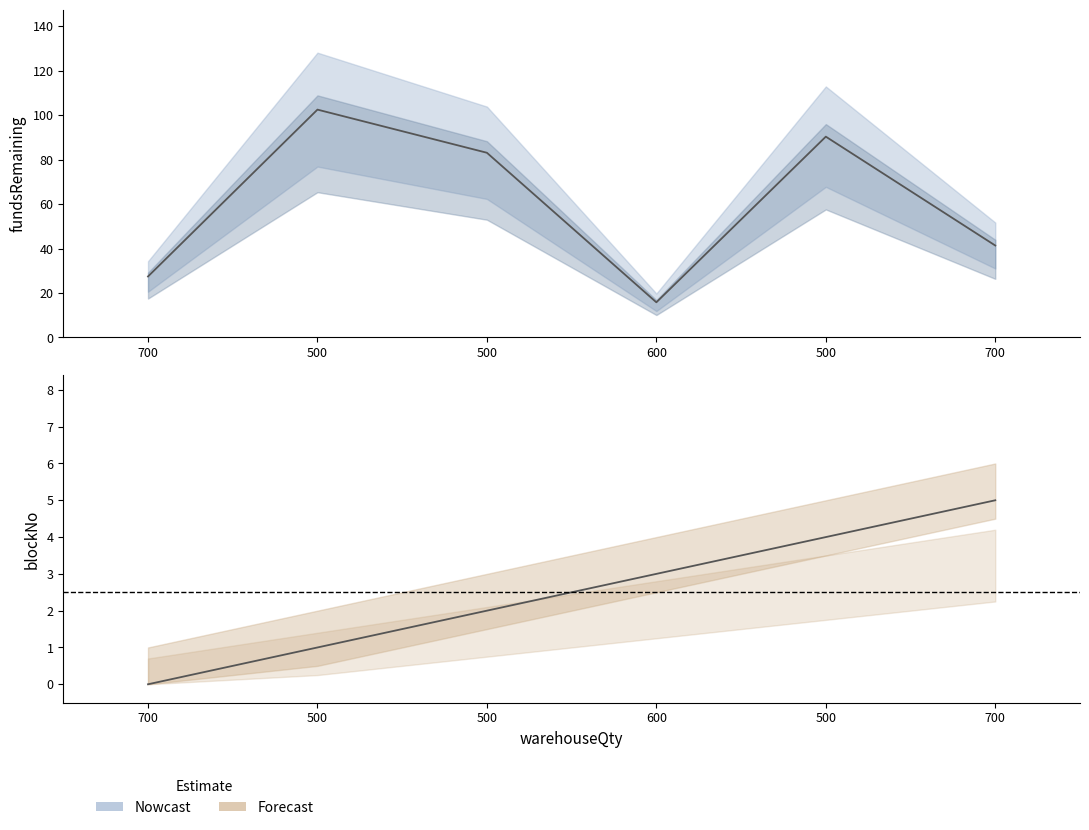

What is the difference between the maximum and minimum values?

5